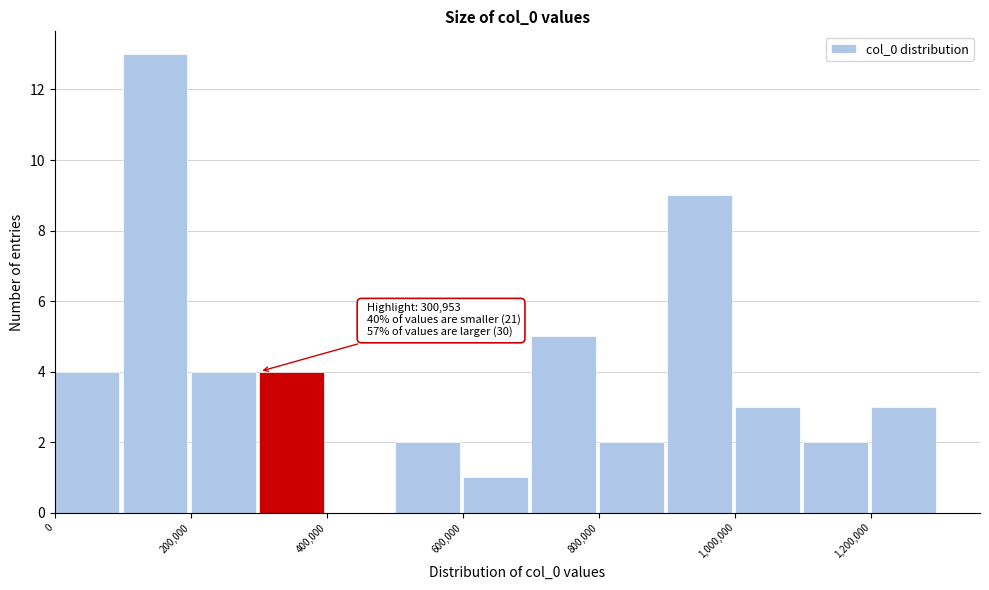

Over which range of the x-axis is the bar tallest?

100000 to 200000